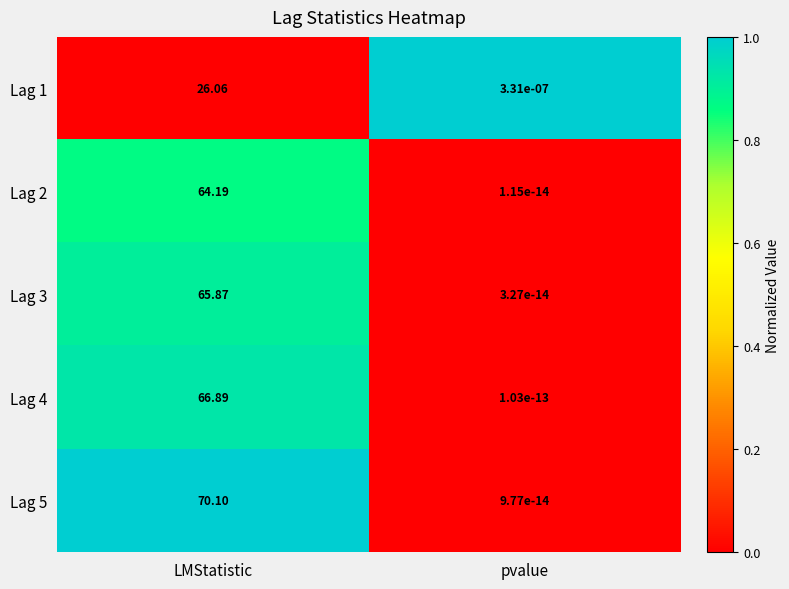

At which category is the sum across all series the highest?

LMStatistic